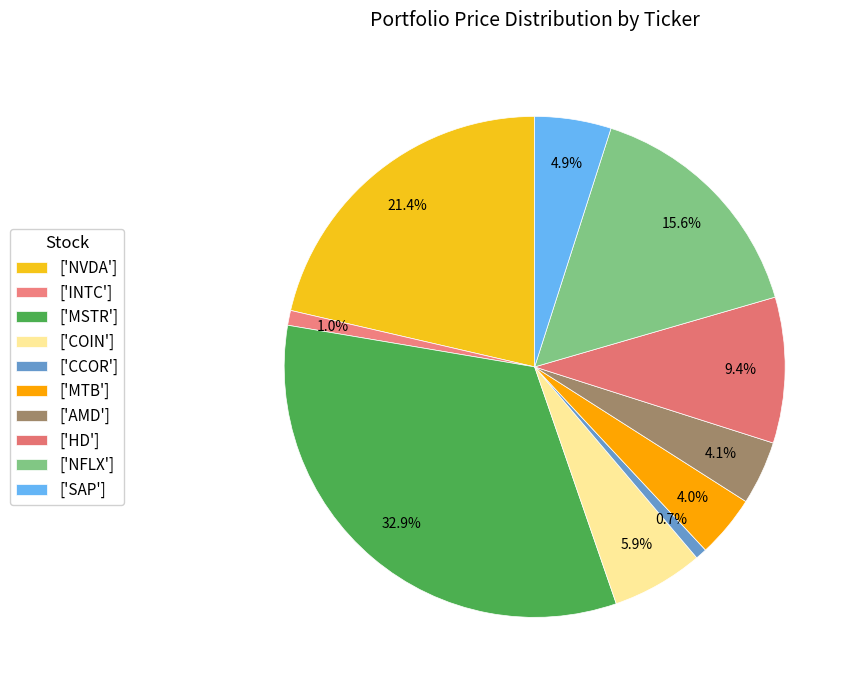

How many slices are in this pie chart?

10